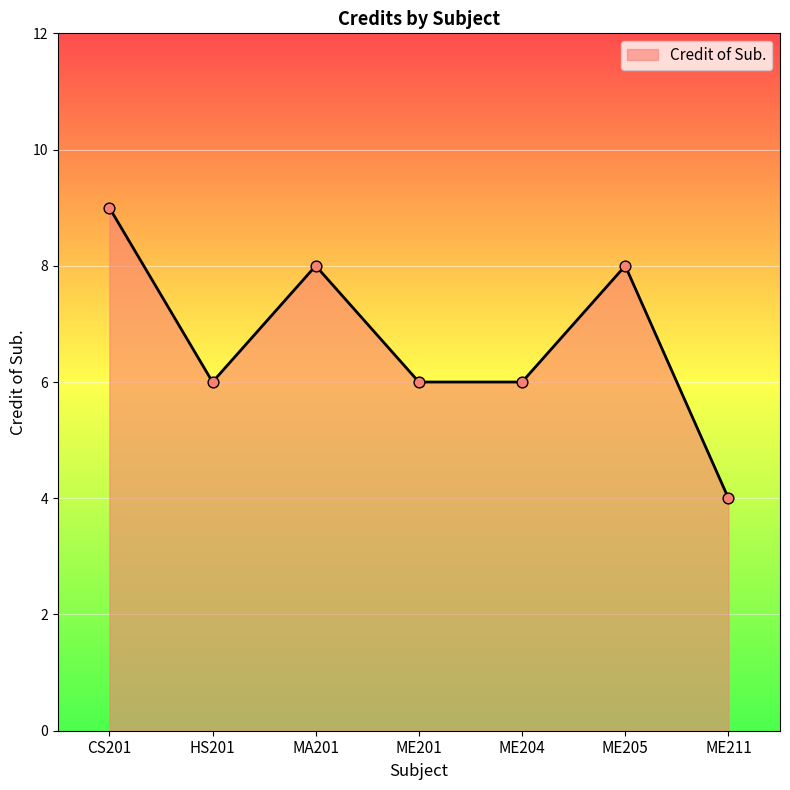

What is the change in value from MA201 to ME211?

-4